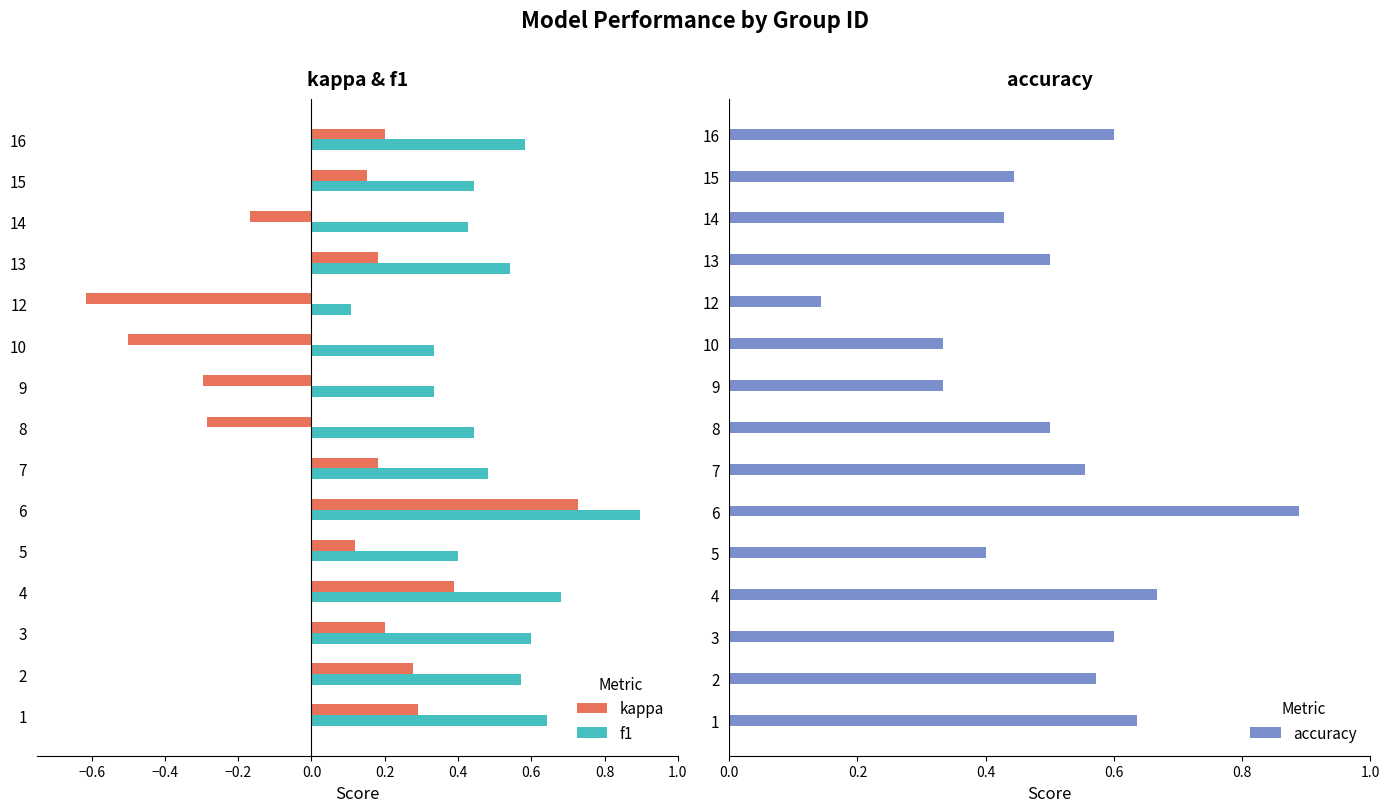

True or false: accuracy has a value of 0.5 at 13.

True